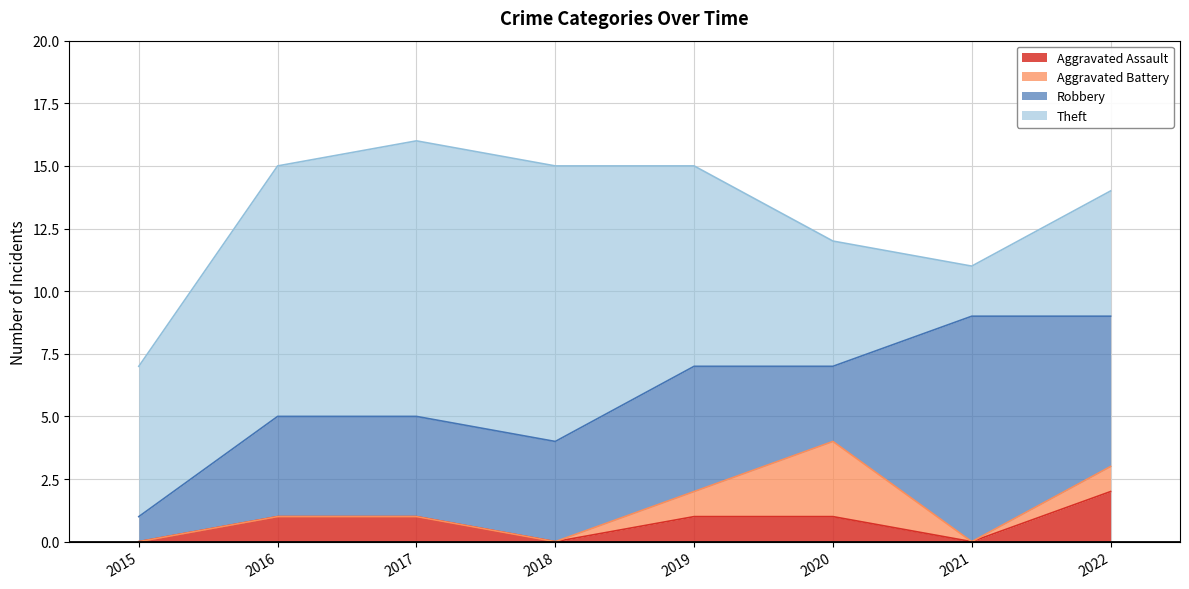

Is the value of Robbery at 2019 greater than the value of Aggravated Battery at 2018?

Yes